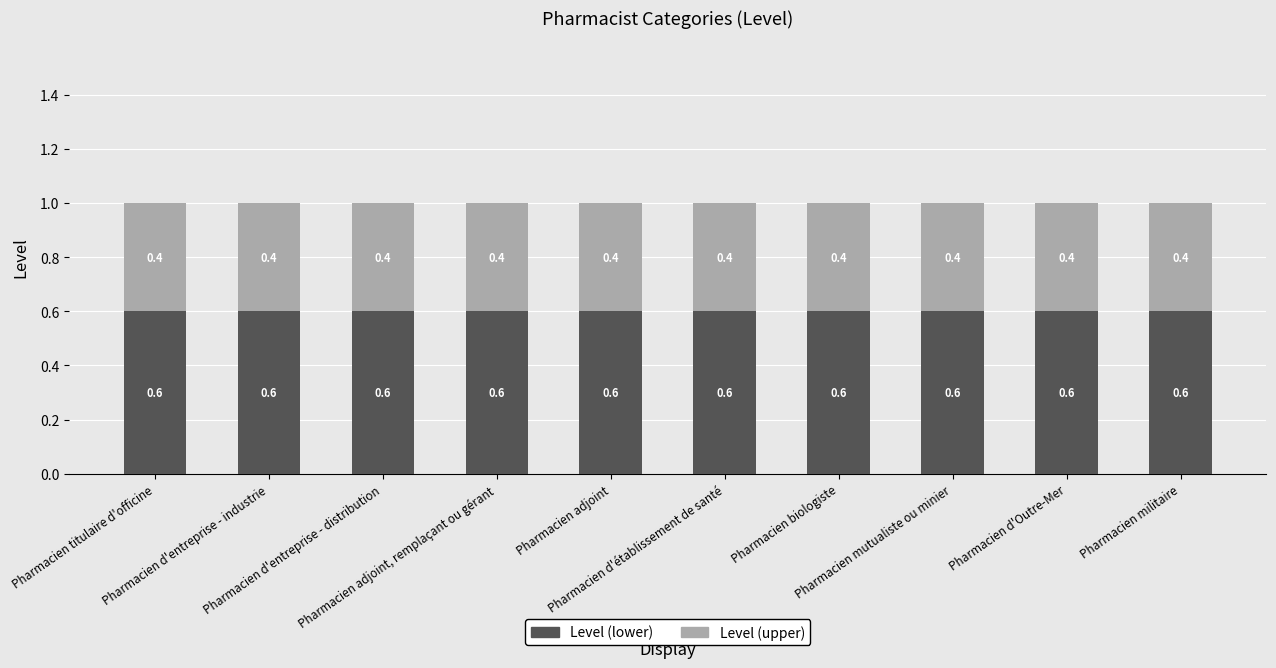

What is the minimum value for Level (lower)?

0.6